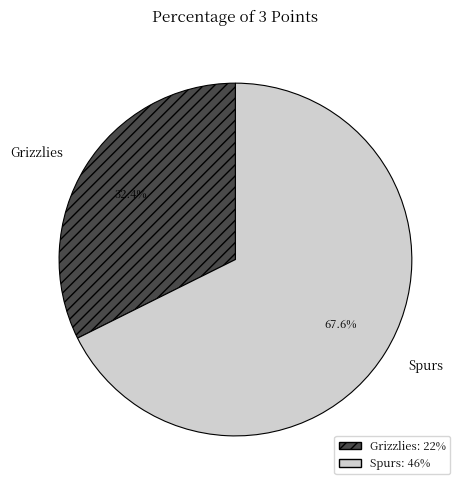

Is there any slice that represents more than half of the pie?

Yes